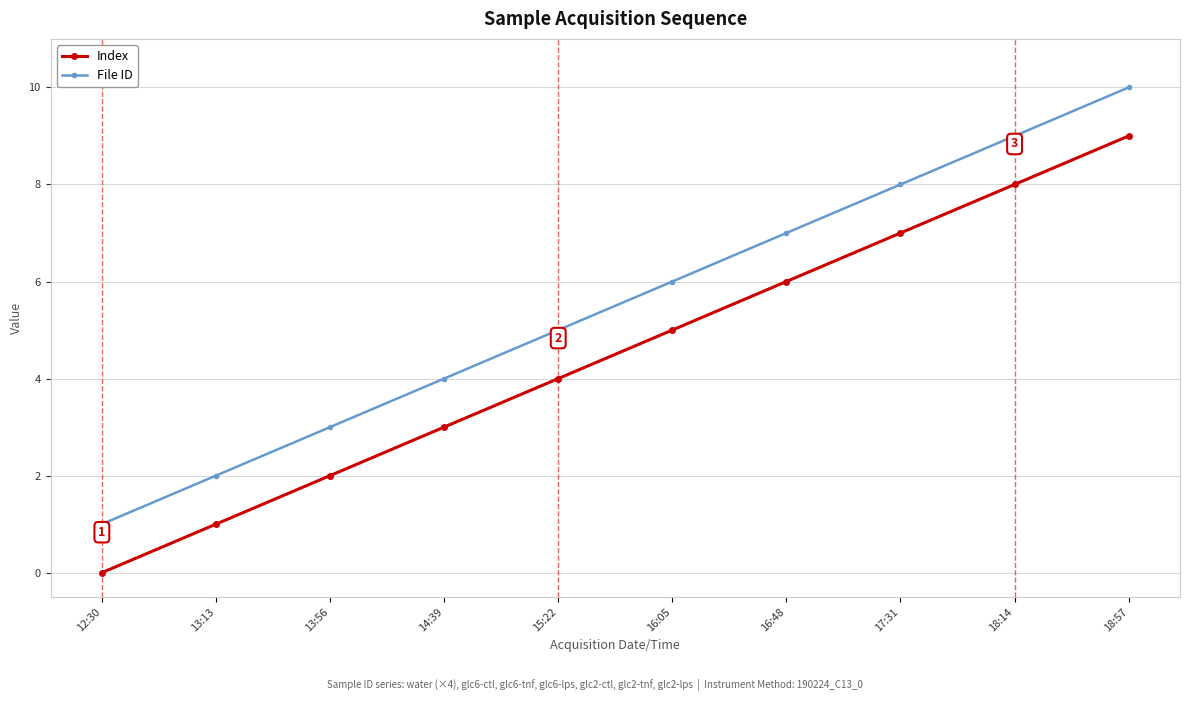

Reading left to right, what are all the values shown in this chart?

Index: 0	1	2	3	4	5	6	7	8	9
File ID: 1	2	3	4	5	6	7	8	9	10